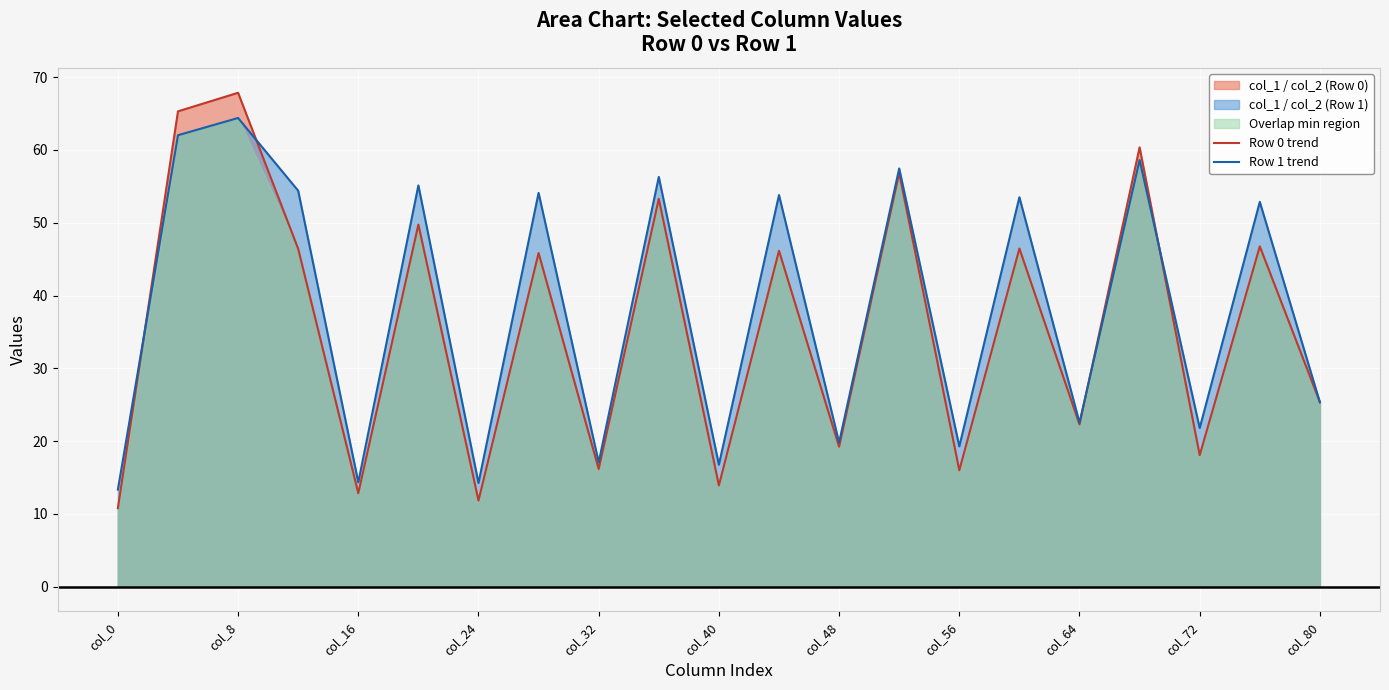

Reading left to right, transcribe all the data shown in this chart.

Row 0 trend: 10.8	65.3	67.8	46.4	12.8	49.7	11.8	45.8	16.2	53.3	13.9	46.1	19.2	56.8	16.0	46.4	22.3	60.4	18.1	46.7	25.4
Row 1 trend: 13.3	62.0	64.4	54.4	14.3	55.1	14.2	54.1	17.1	56.3	16.8	53.8	19.8	57.5	19.3	53.5	22.5	58.6	21.8	52.9	25.3